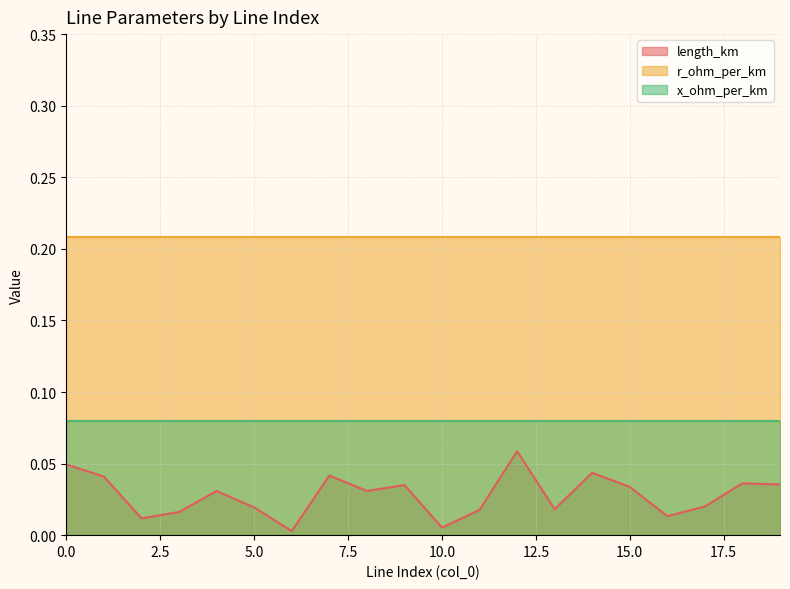

Reading left to right, extract all data points from this chart.

length_km: 0.0	0.0	0.0	0.0	0.0	0.0	0.0	0.0	0.0	0.0	0.0	0.0	0.1	0.0	0.0	0.0	0.0	0.0	0.0	0.0
r_ohm_per_km: 0.2	0.2	0.2	0.2	0.2	0.2	0.2	0.2	0.2	0.2	0.2	0.2	0.2	0.2	0.2	0.2	0.2	0.2	0.2	0.2
x_ohm_per_km: 0.1	0.1	0.1	0.1	0.1	0.1	0.1	0.1	0.1	0.1	0.1	0.1	0.1	0.1	0.1	0.1	0.1	0.1	0.1	0.1